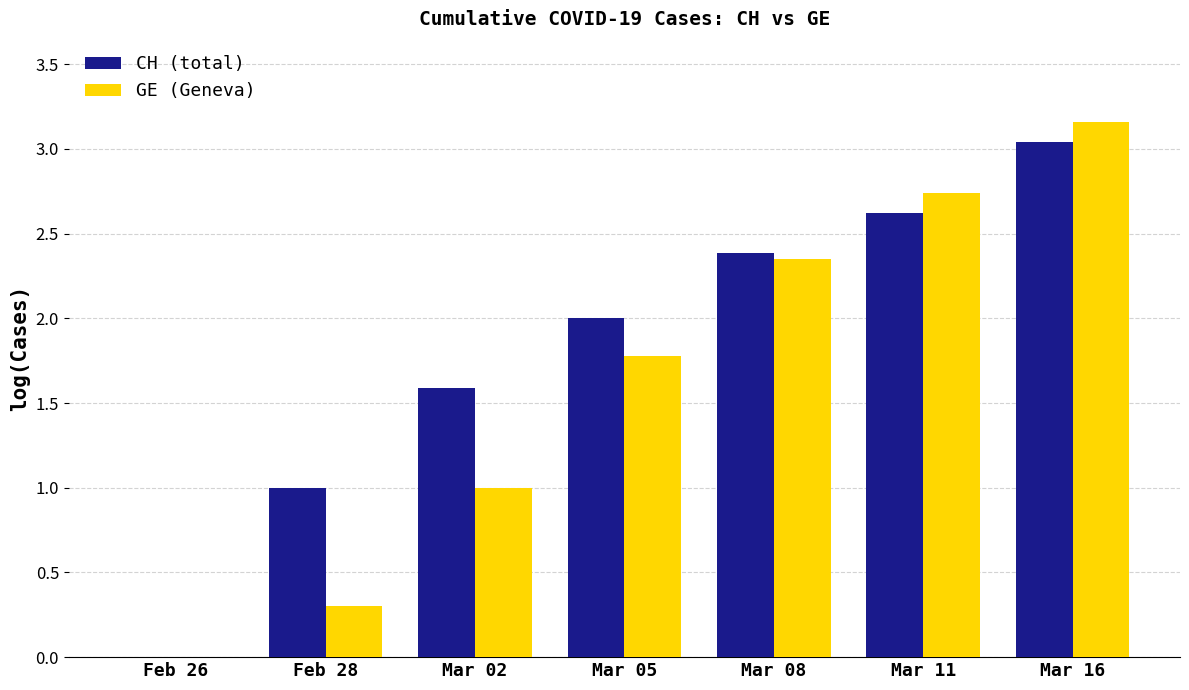

What value does the CH (total) series have at Mar 05?

2.0